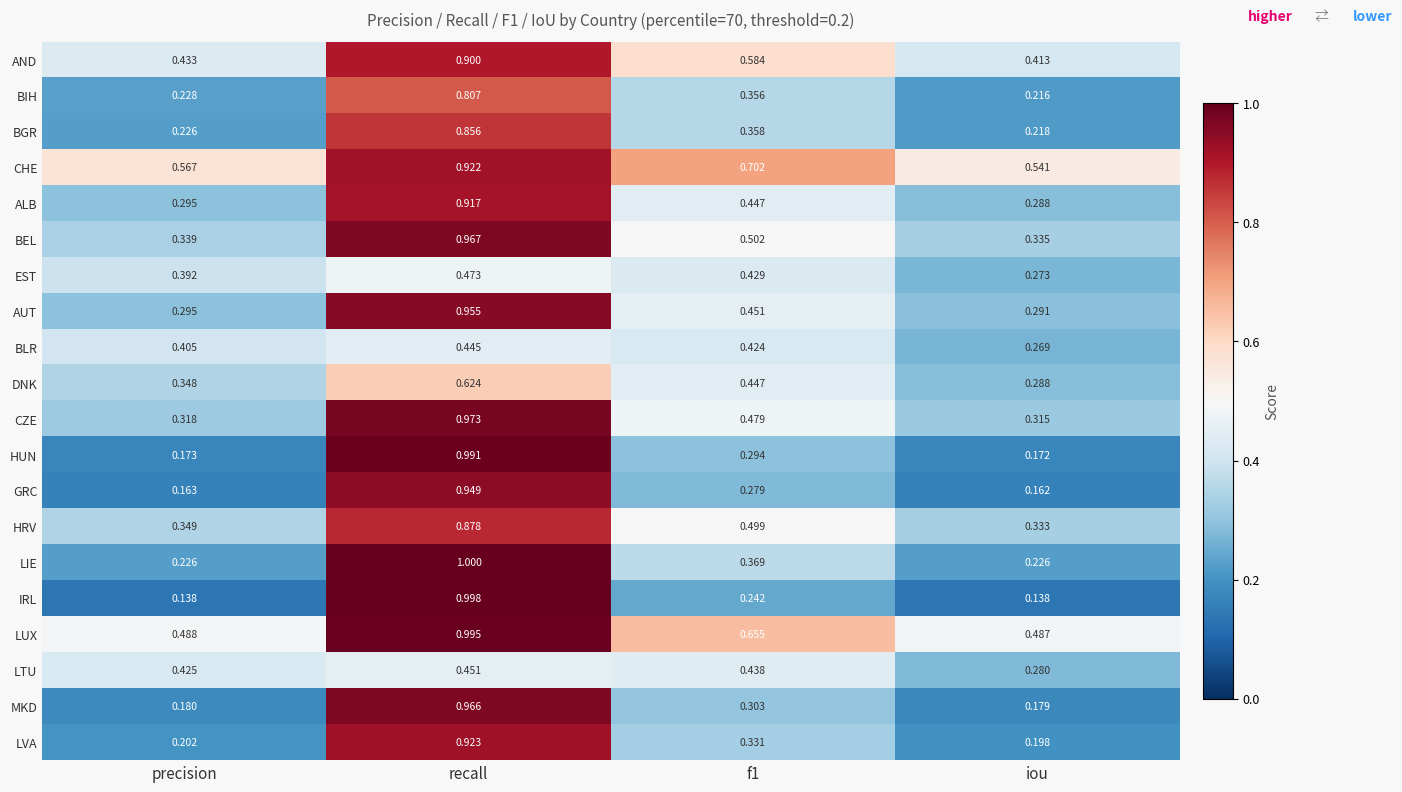

Which category has the highest value in the AND series?

recall